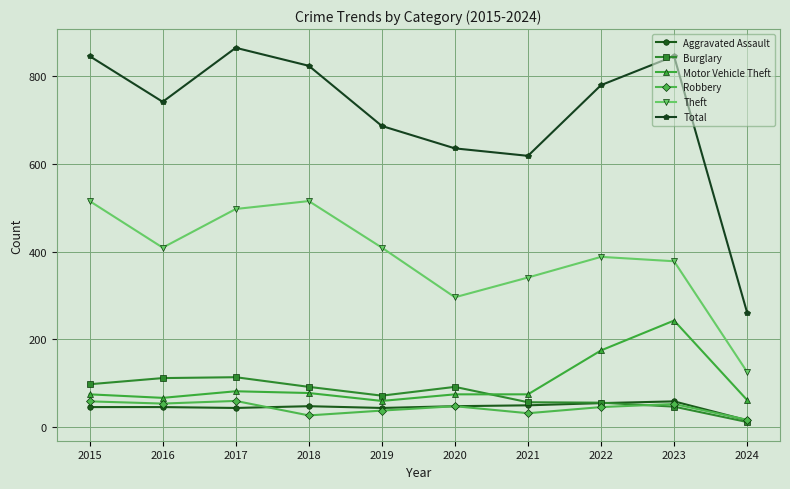

What are all the series names shown in the legend?

Aggravated Assault, Burglary, Motor Vehicle Theft, Robbery, Theft, Total